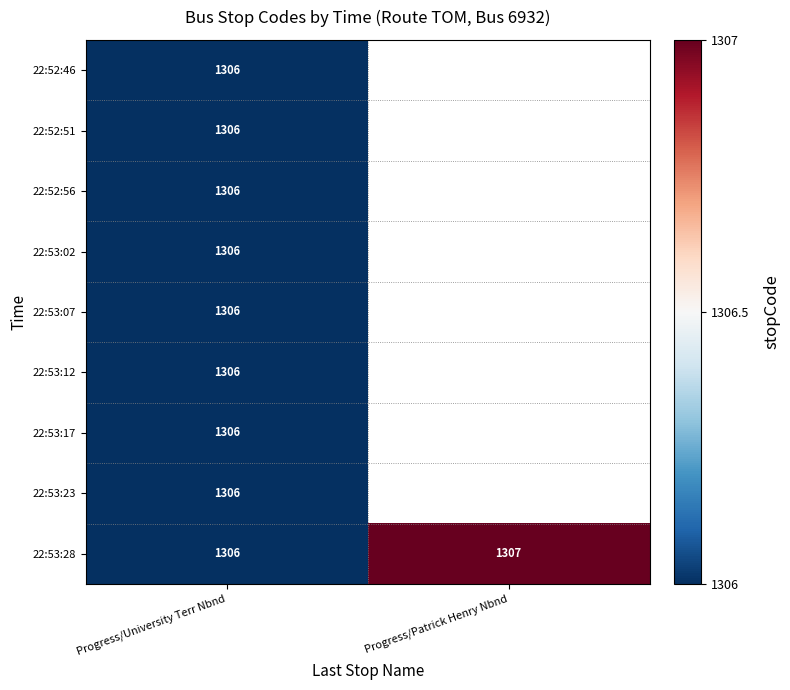

What is the total value across all series at Progress/University Terr Nbnd?

11754